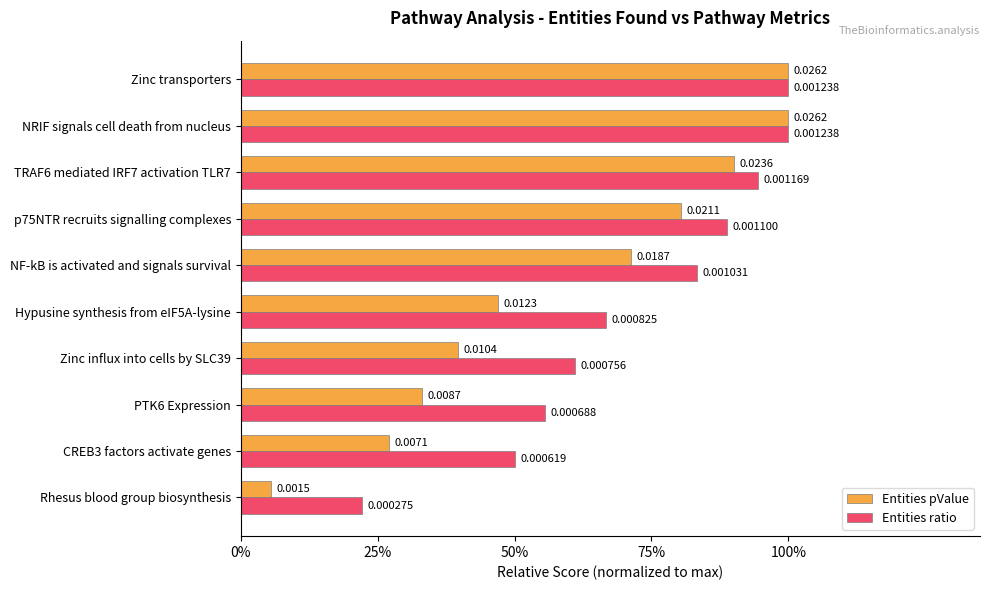

What is the value of the Entities ratio bar at the 9th from the left?

1.0